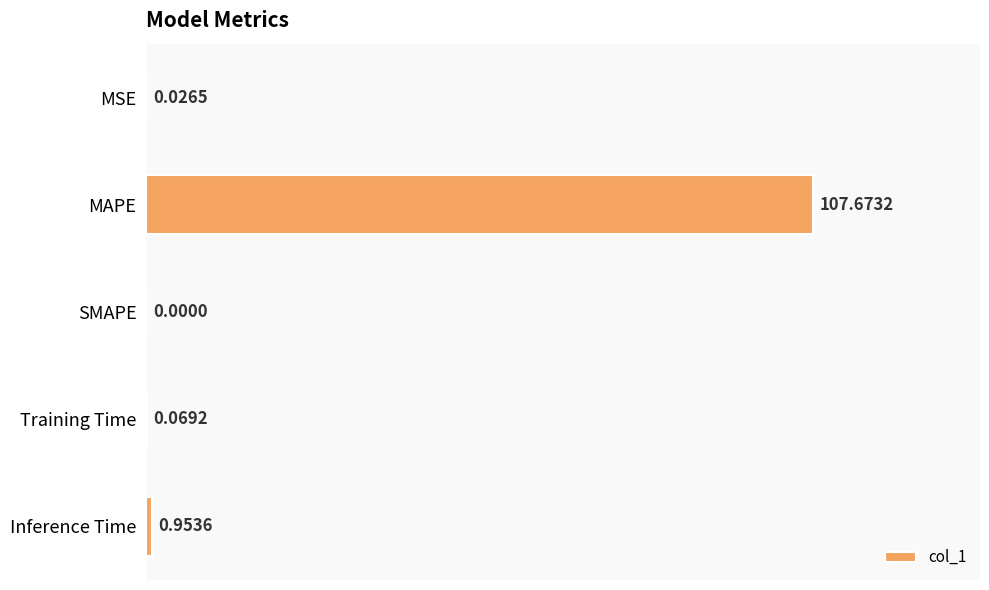

At which label is the value closest to 53?

Inference Time